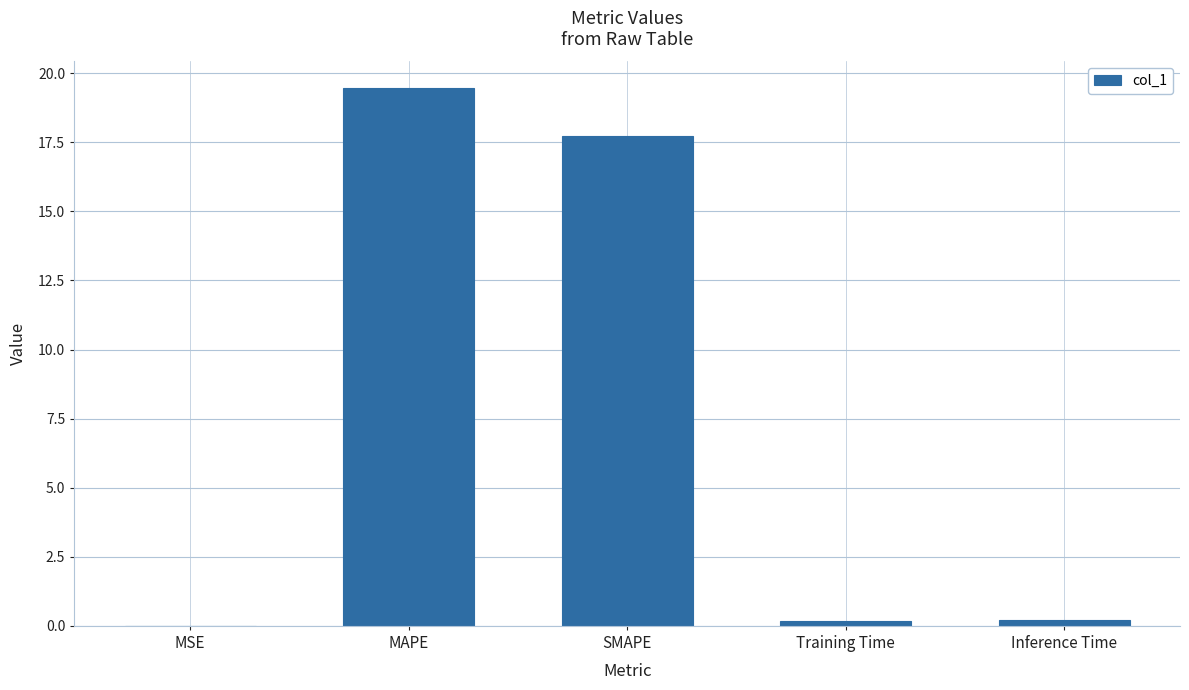

Is it true that the value at MAPE is 19.5?

True